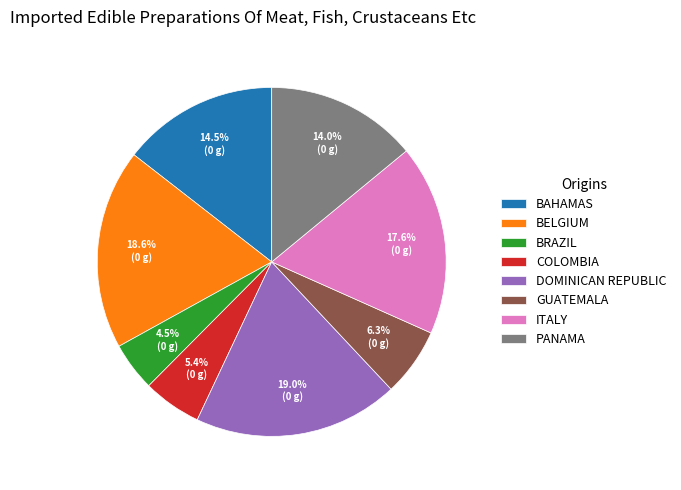

What is the ratio of the value at COLOMBIA to the value at BELGIUM?

0.3